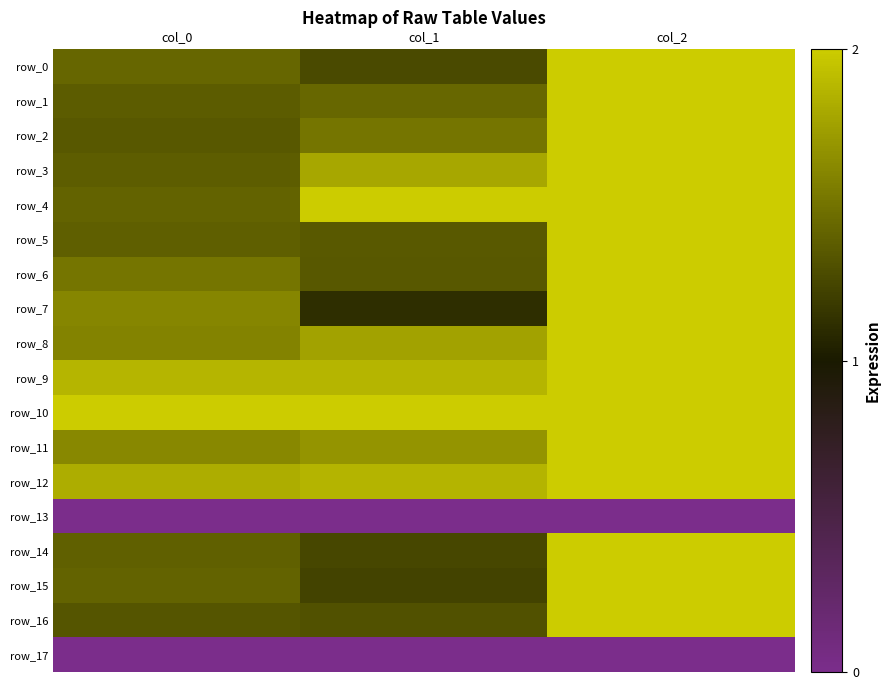

The row_15 series shows 1.0 at col_2. True or false?

True